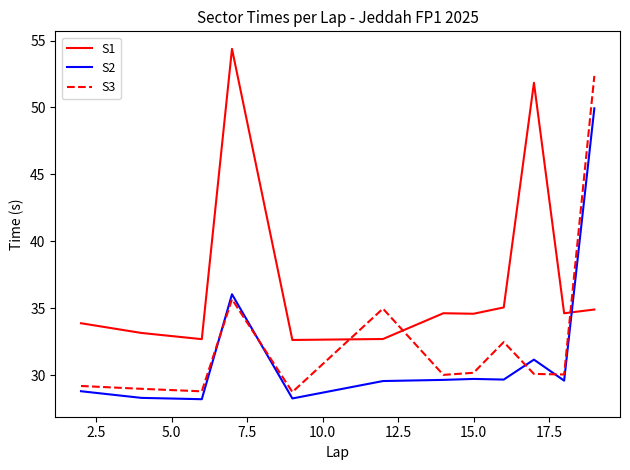

What is the minimum value shown in the chart?

28.2